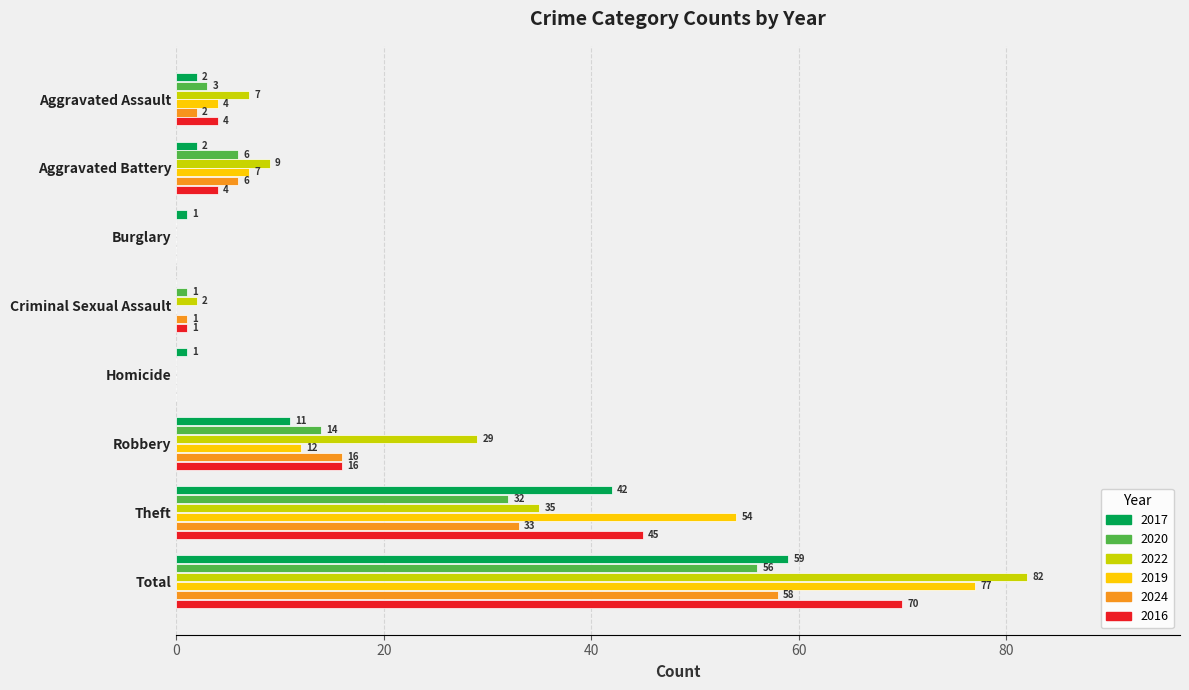

Count the number of categories in the chart.

8